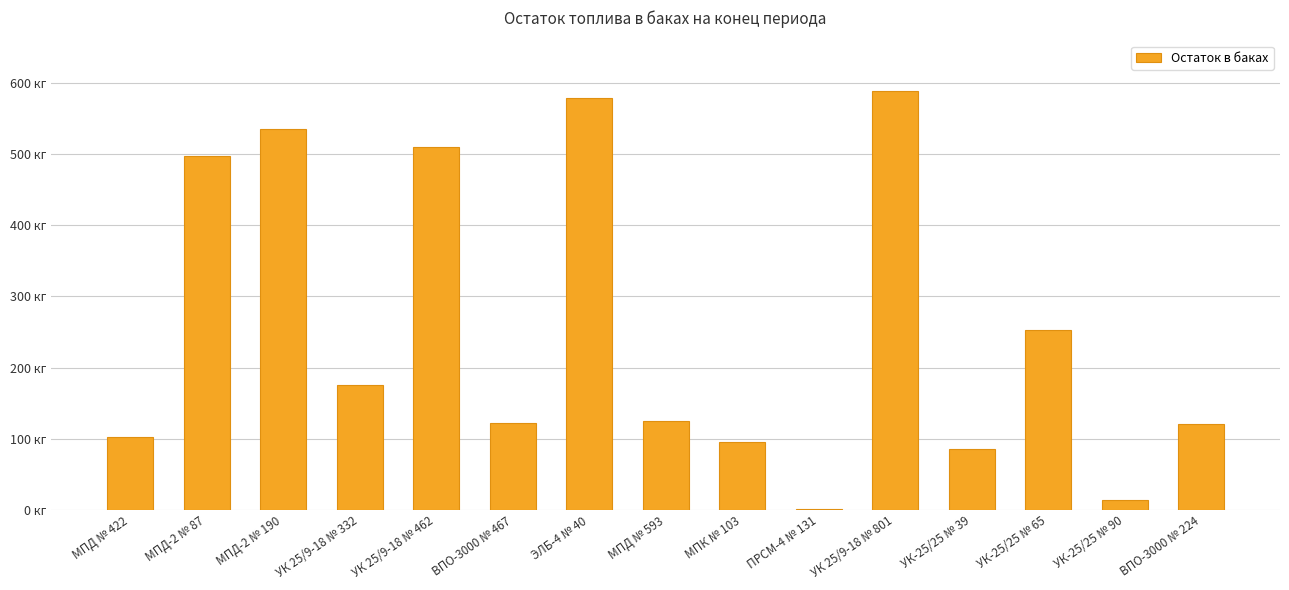

What is the change in value from УК 25/9-18 № 801 to УК-25/25 № 65?

-336.2